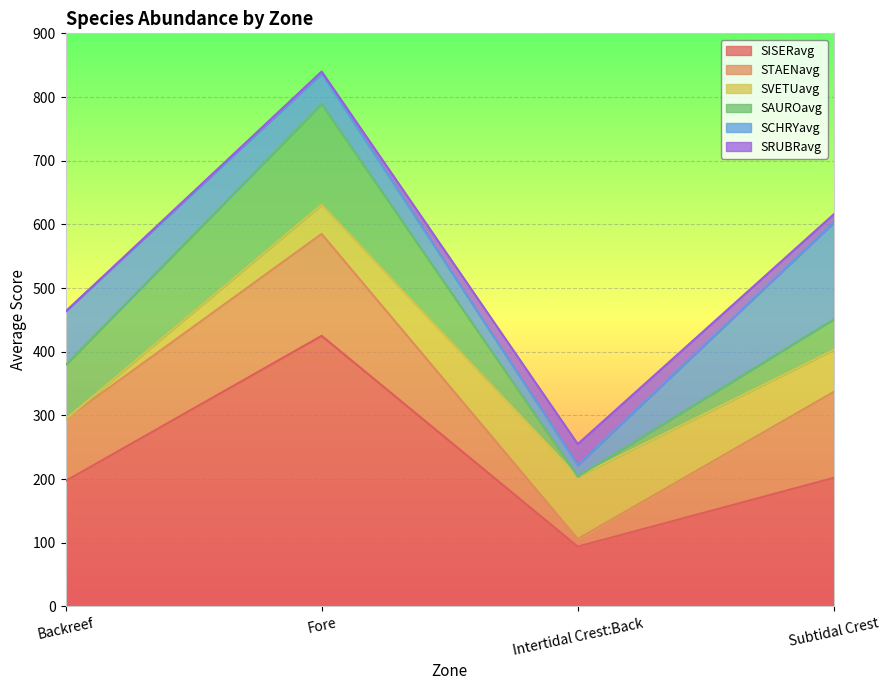

Is it true that SAUROavg equals 0 at Intertidal Crest:Back?

True